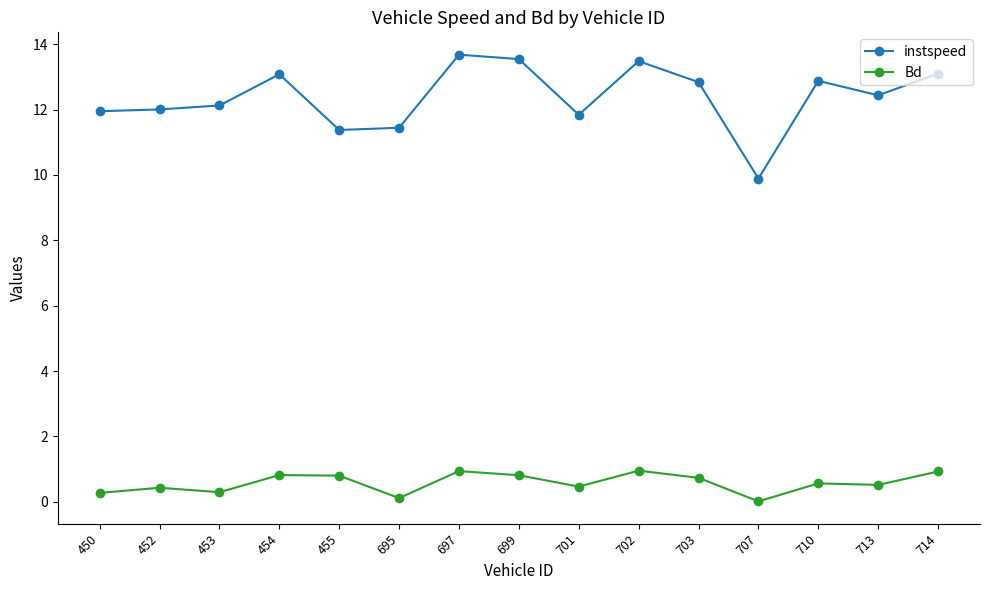

What is the value of the Bd point at the 8th from the left?

0.8